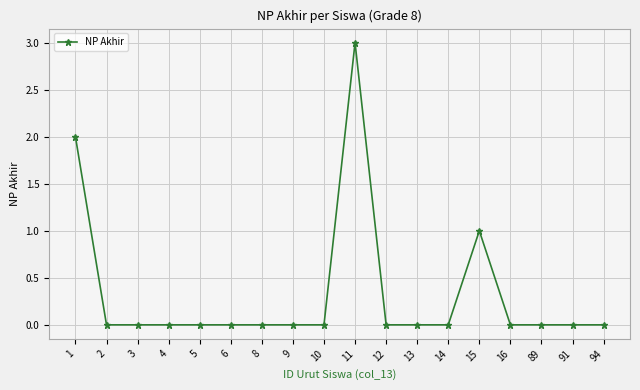

True or false: the data shows 0 at 16.

True